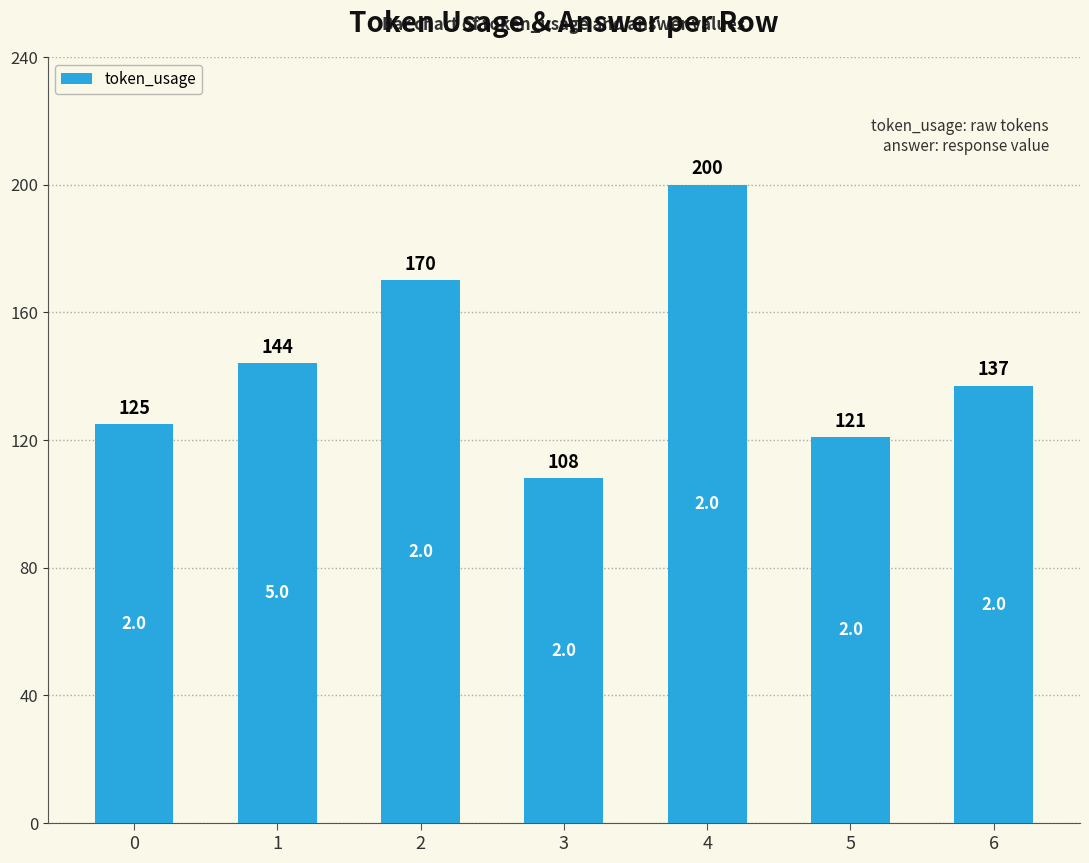

At which label does the data first exceed 137?

1